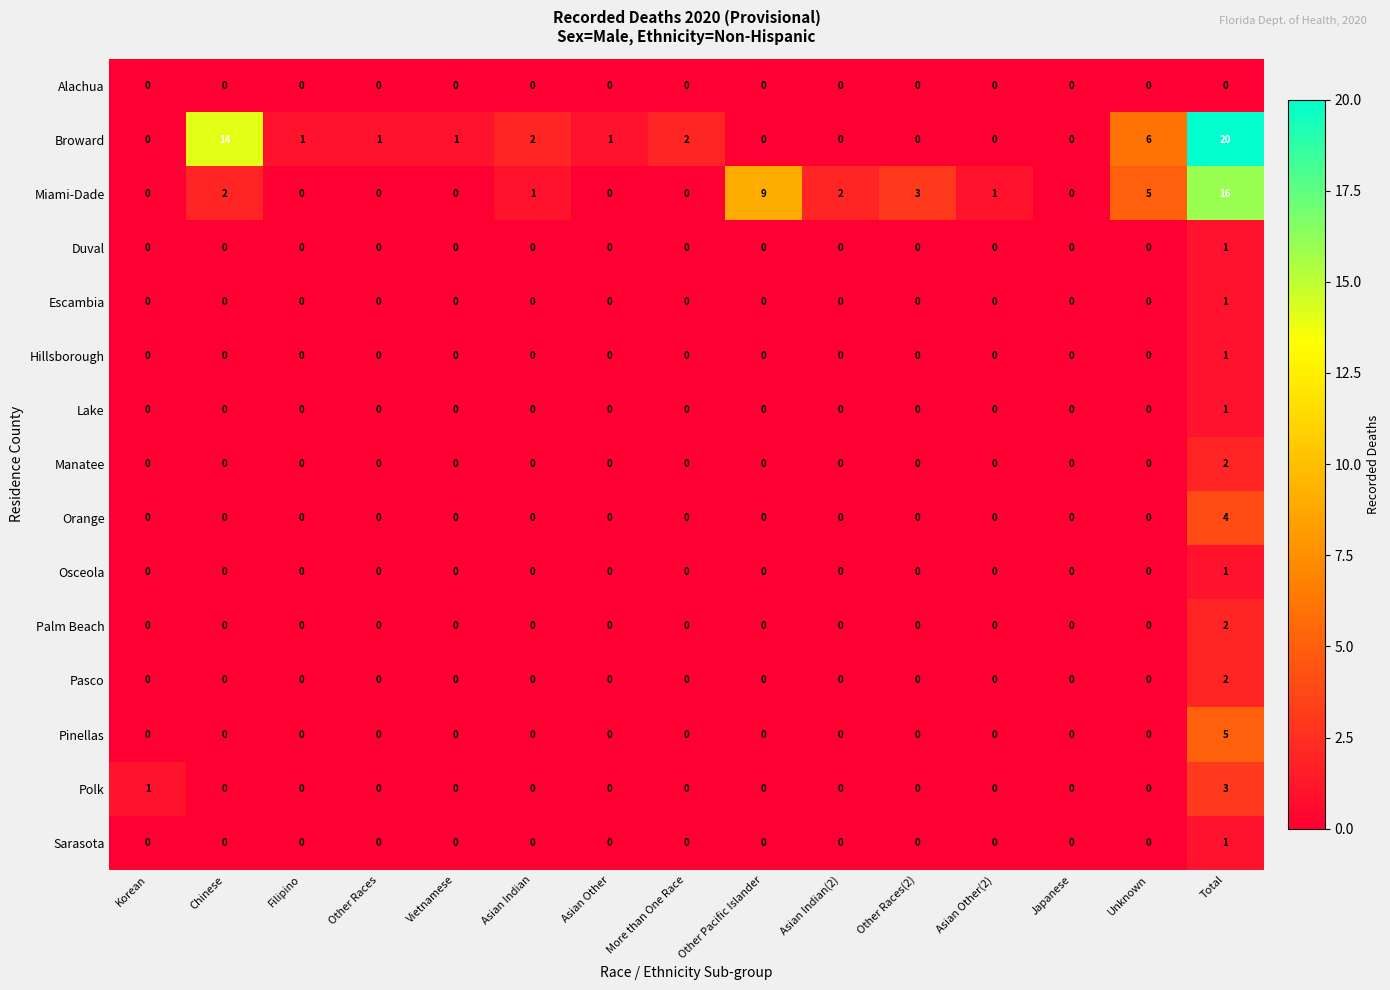

The value of Osceola at Chinese is 0. True or false?

True